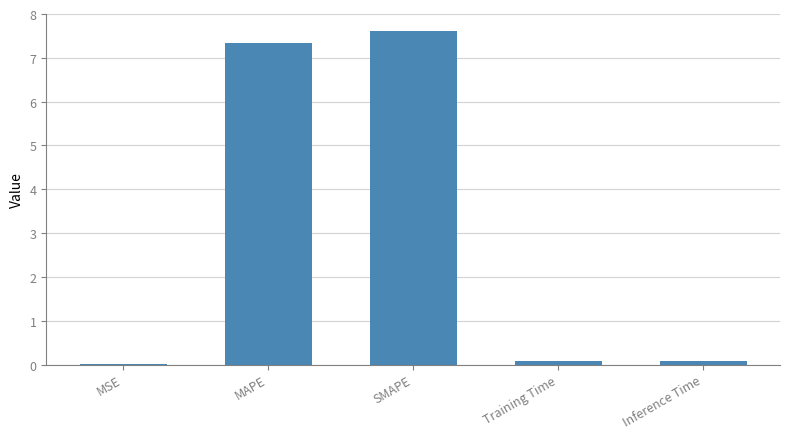

True or false: the data shows 7.3 at MAPE.

True